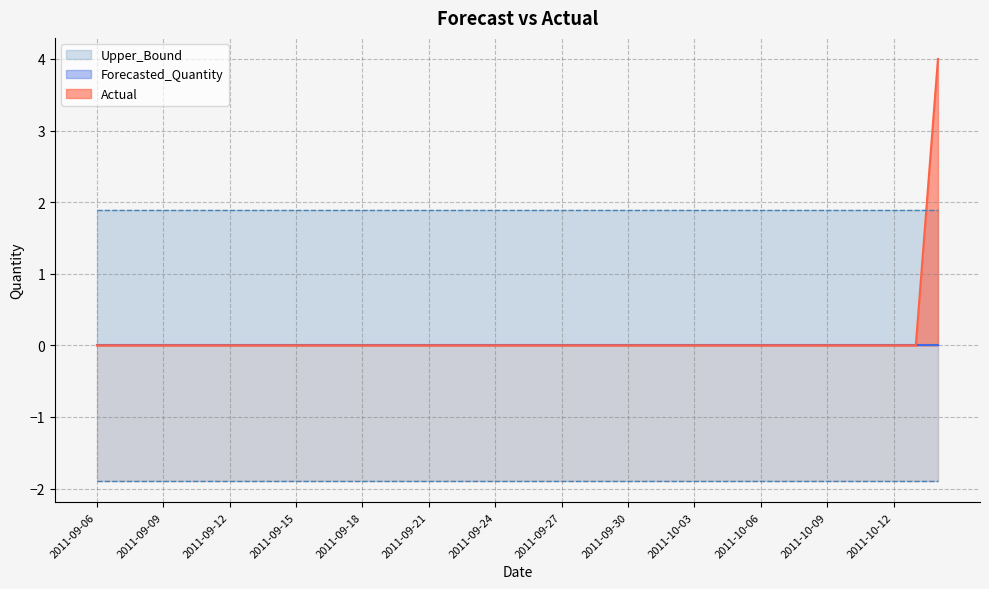

At which category is the sum across all series the highest?

2011-10-14